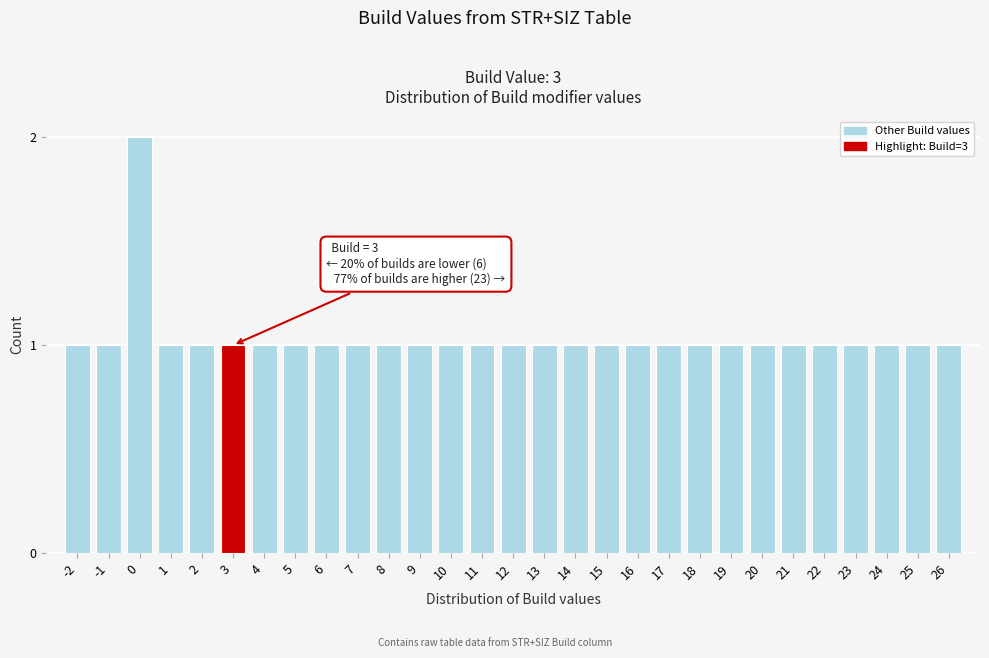

Reading left to right, transcribe all the data shown in this chart.

1	1	2	1	1	1	1	1	1	1	1	1	1	1	1	1	1	1	1	1	1	1	1	1	1	1	1	1	1